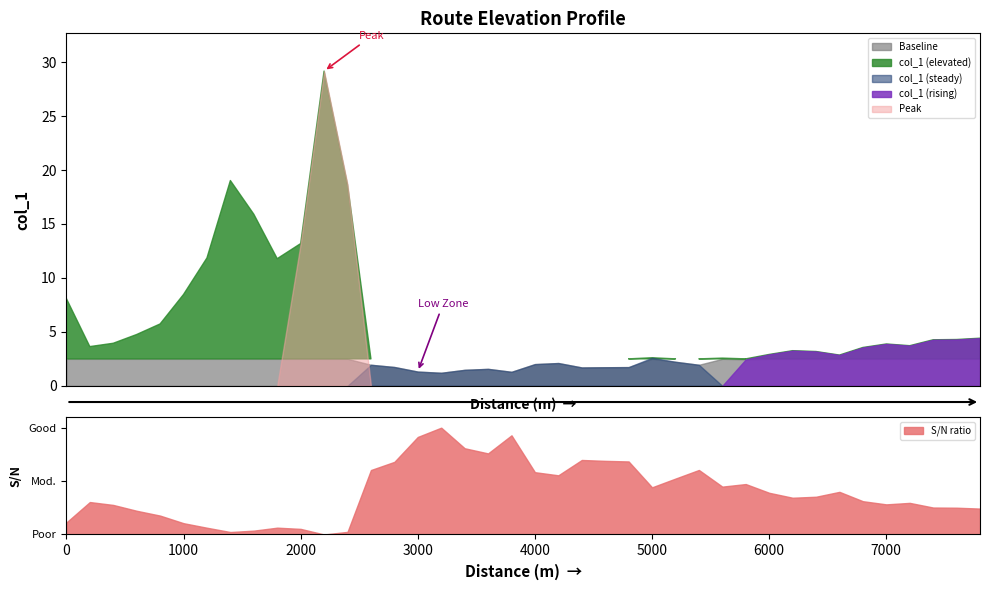

How many points are higher than both their immediate neighbors (excluding endpoints)?

8